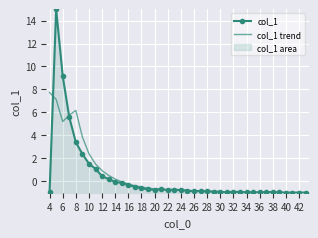

Rank the series at 36 from highest to lowest value.

col_1, col_1 trend